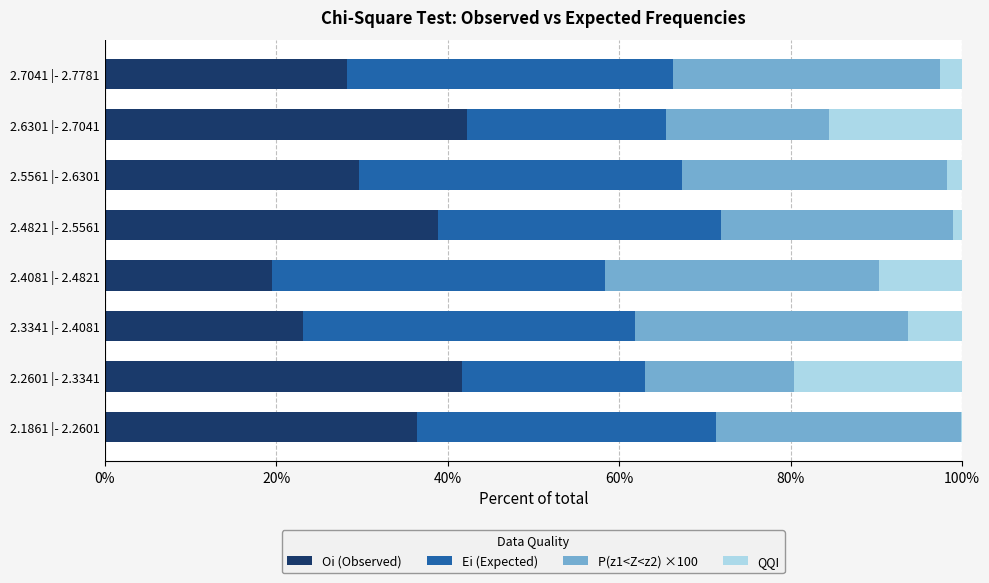

Where is Oi (Observed) nearest to the value 0?

2.4081 |- 2.4821